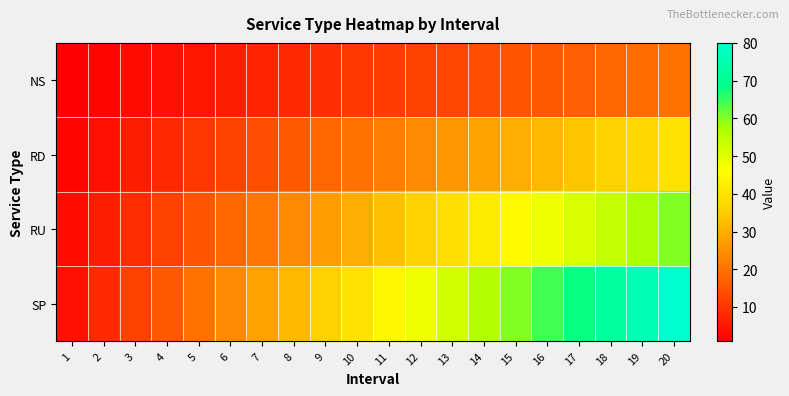

Which series has the widest spread of values?

SP